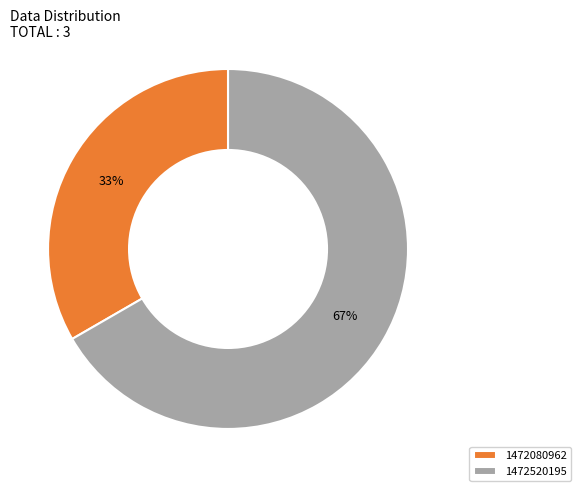

Which has a higher value, 1472520195 or 1472080962?

1472520195